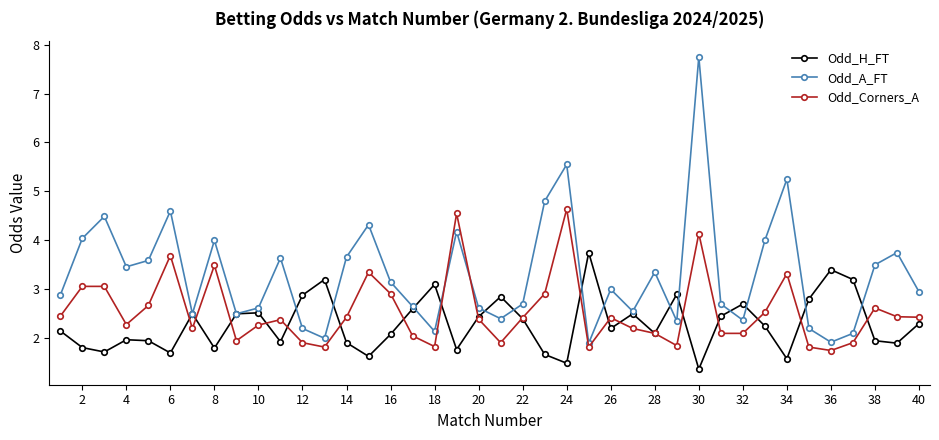

What is the value of the Odd_Corners_A point at the 39th from the left?

2.4